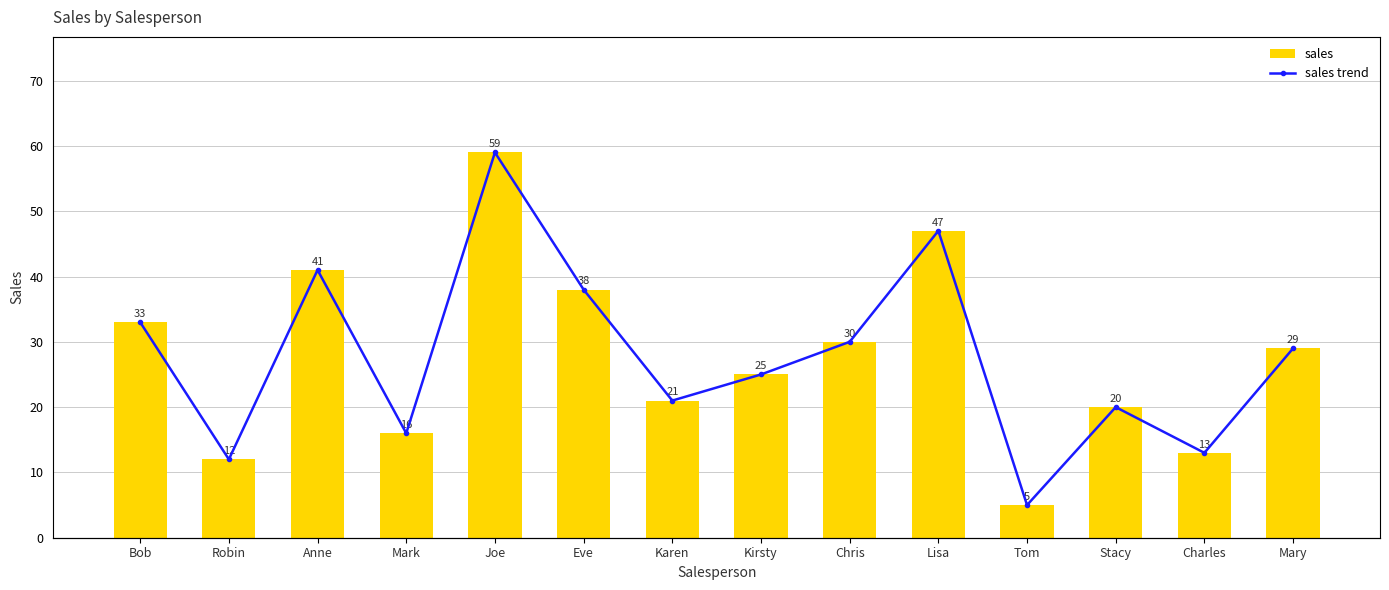

How many values in the sales trend series are below 29?

7